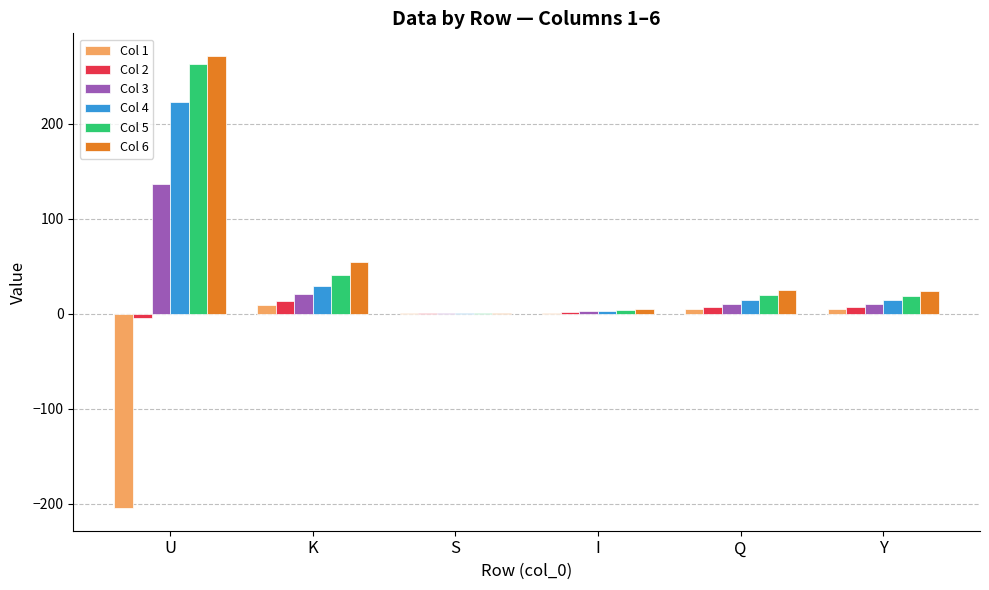

Which series has the largest range (max minus min)?

Col 6